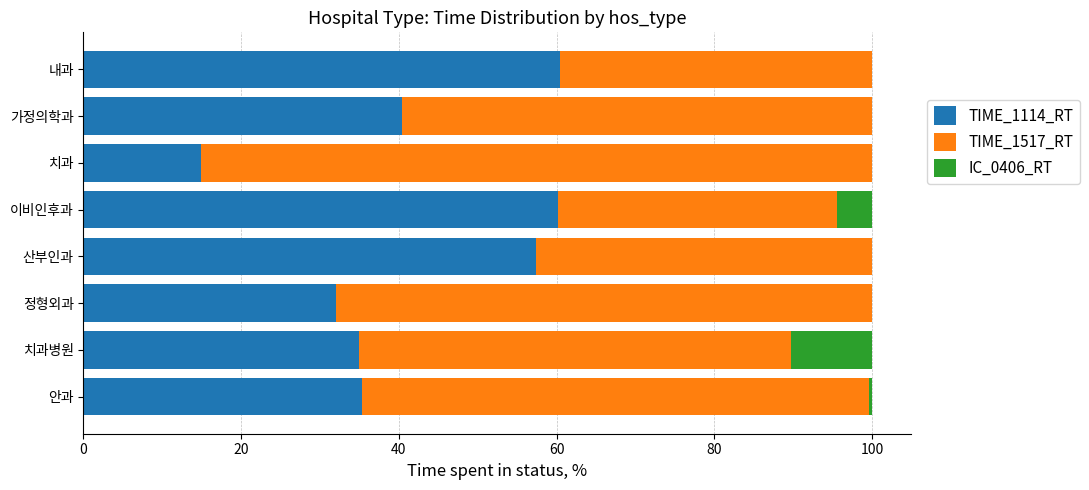

What is the sum of the TIME_1114_RT values at 치과병원 and 치과?

49.8